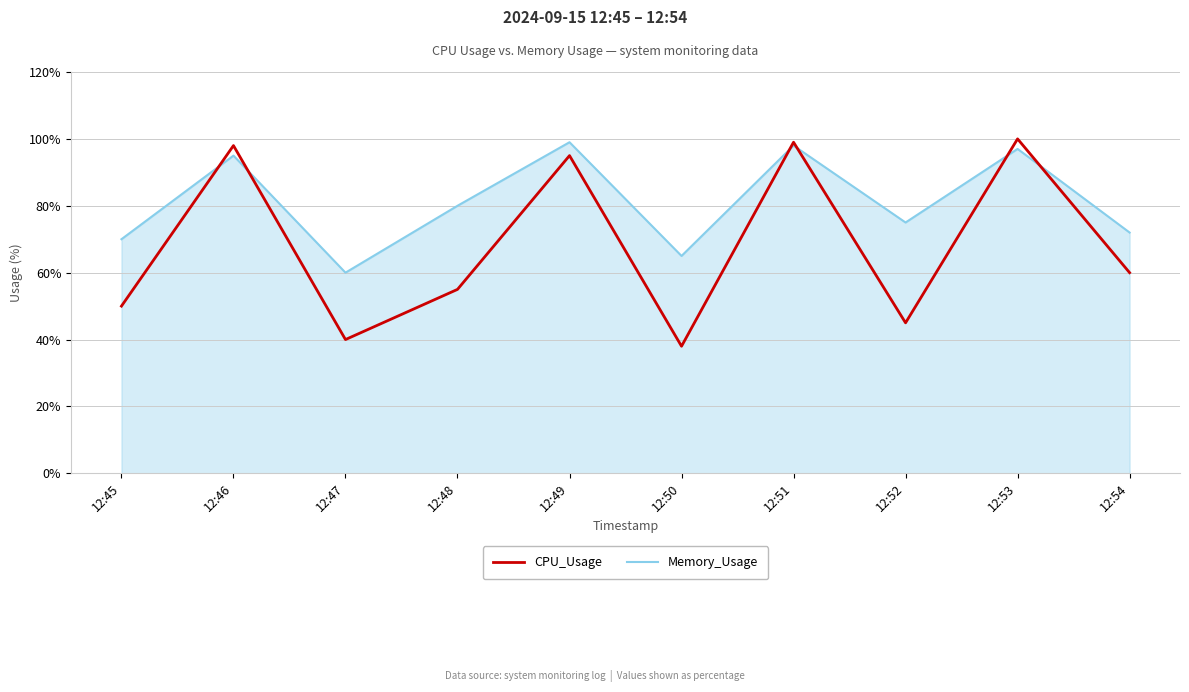

Is the value of CPU_Usage at 12:54 greater than the value of Memory_Usage at 12:51?

No